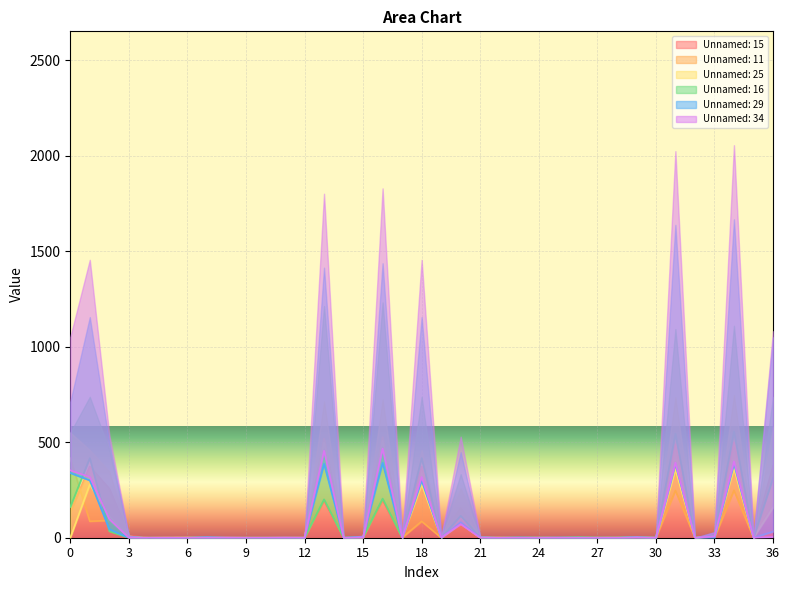

List the series in order of their peak value, highest first.

Unnamed: 16, Unnamed: 11, Unnamed: 25, Unnamed: 15, Unnamed: 34, Unnamed: 29